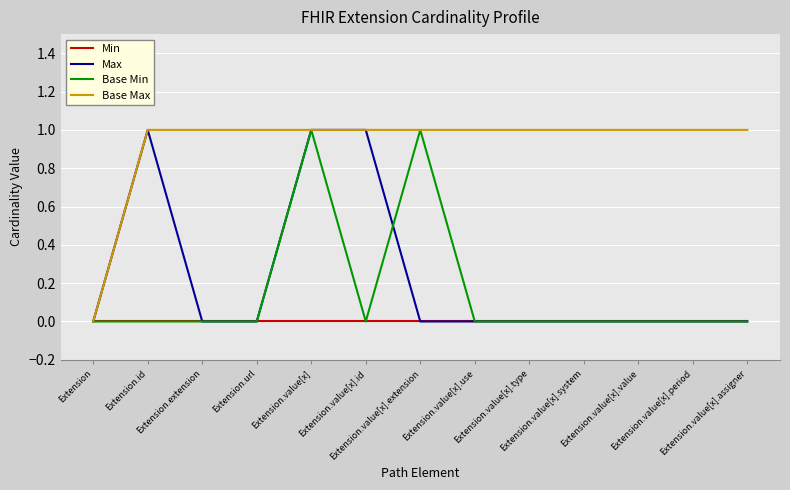

What is the difference between the maximum and minimum values in the Base Max series?

1